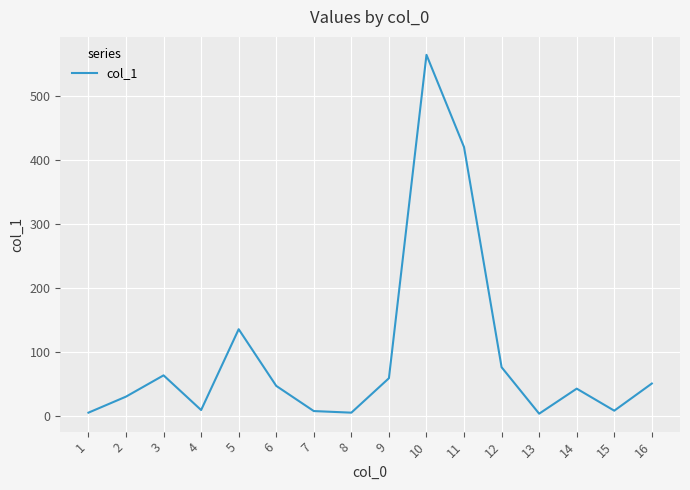

What is the difference between the maximum and minimum values?

561.6